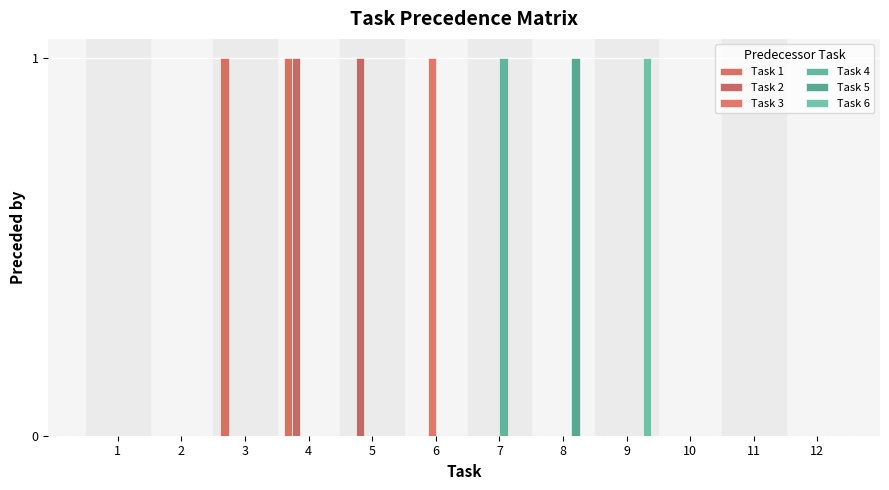

List the labels in order of Task 3 value, smallest first.

1, 2, 3, 4, 5, 7, 8, 9, 10, 11, 12, 6